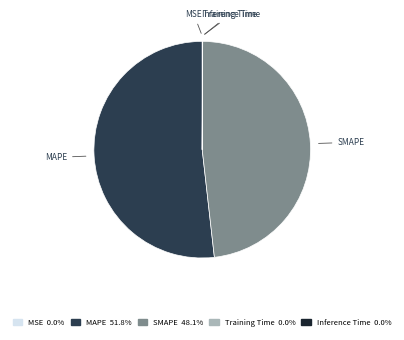

Does any single category account for the majority?

Yes